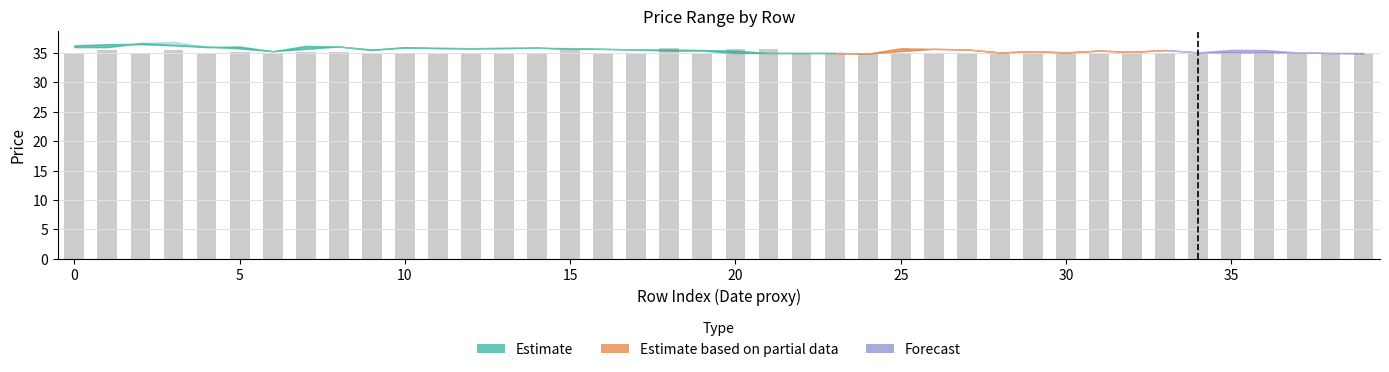

What is the maximum value shown in the chart?

35.9